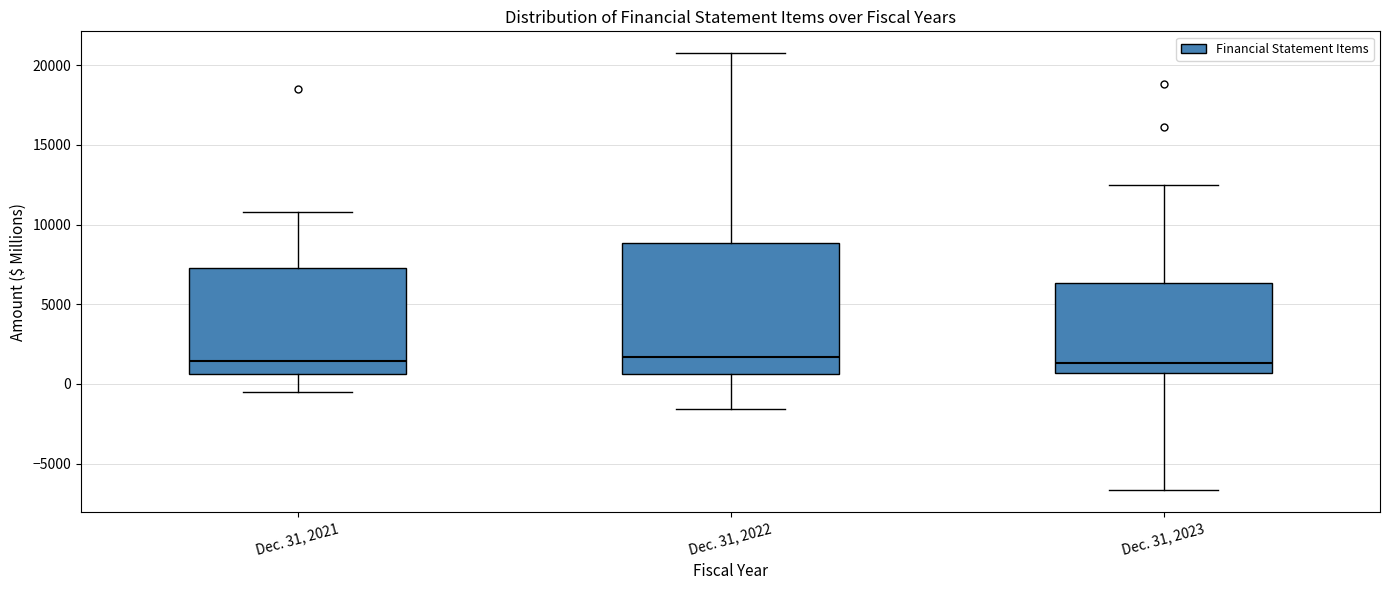

Where is the lower edge of the box for Dec. 31, 2022 on the y-axis? The values are not printed on the chart, so give them approximately, as read against the axis.

500